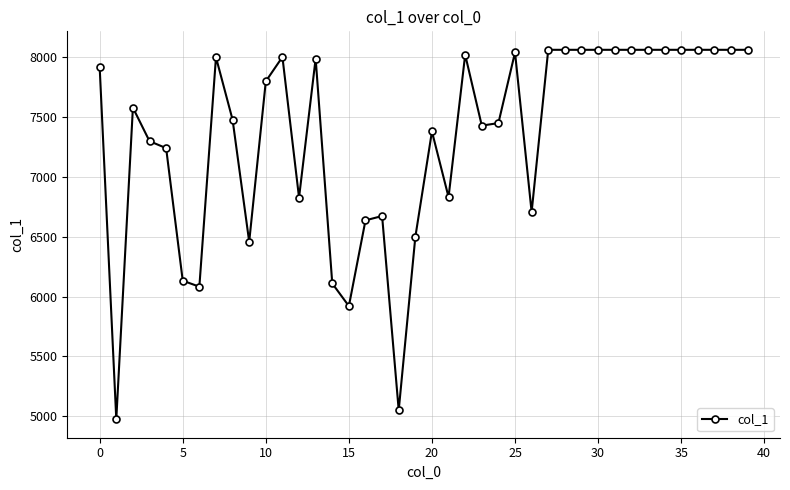

Count the number of data series in this chart.

1